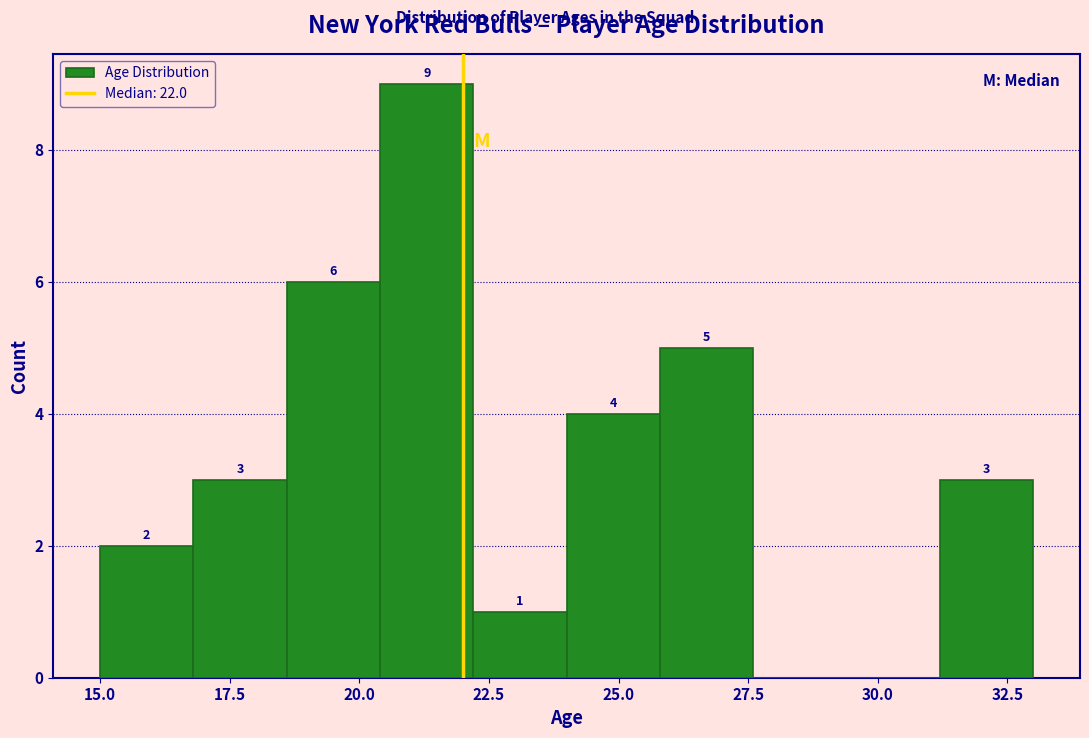

Around what value on the x-axis is the tallest bar? Give the approximate position of its centre, as read against the axis.

21.5